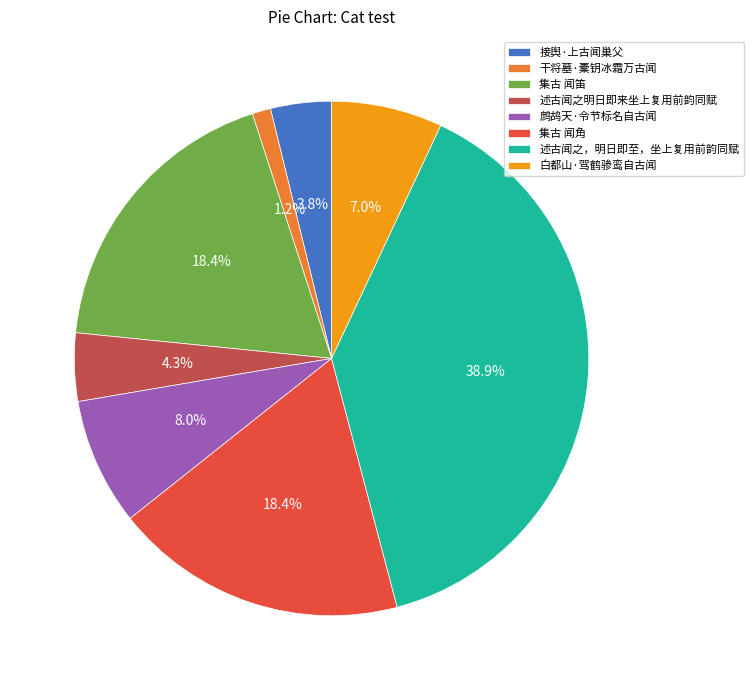

What percentage is the 集古 闻角 slice, to the nearest percent?

18%